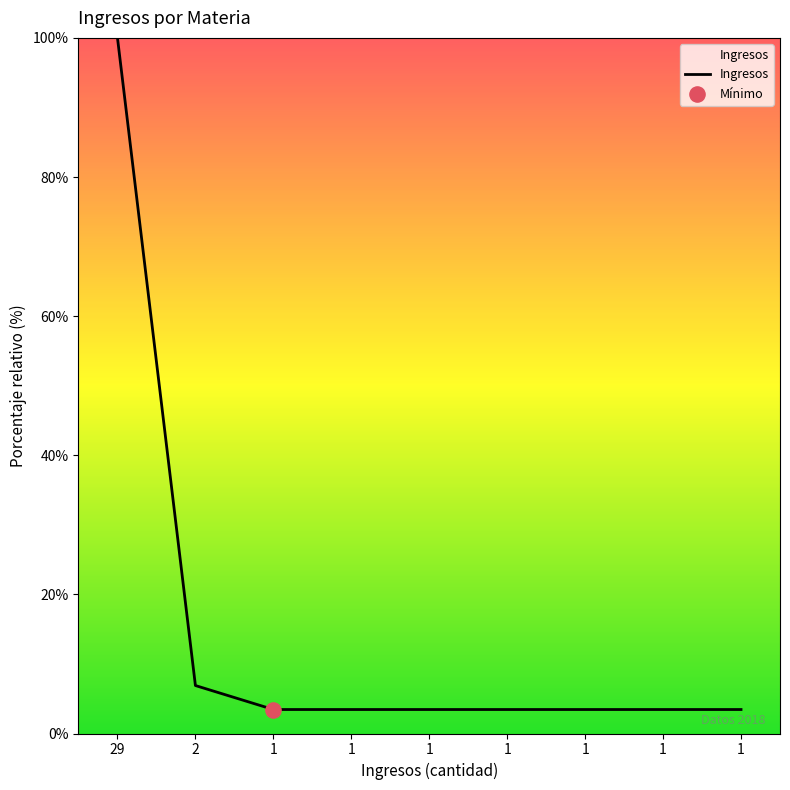

What is the ratio of the value at 1 to the value at 1?

1.0